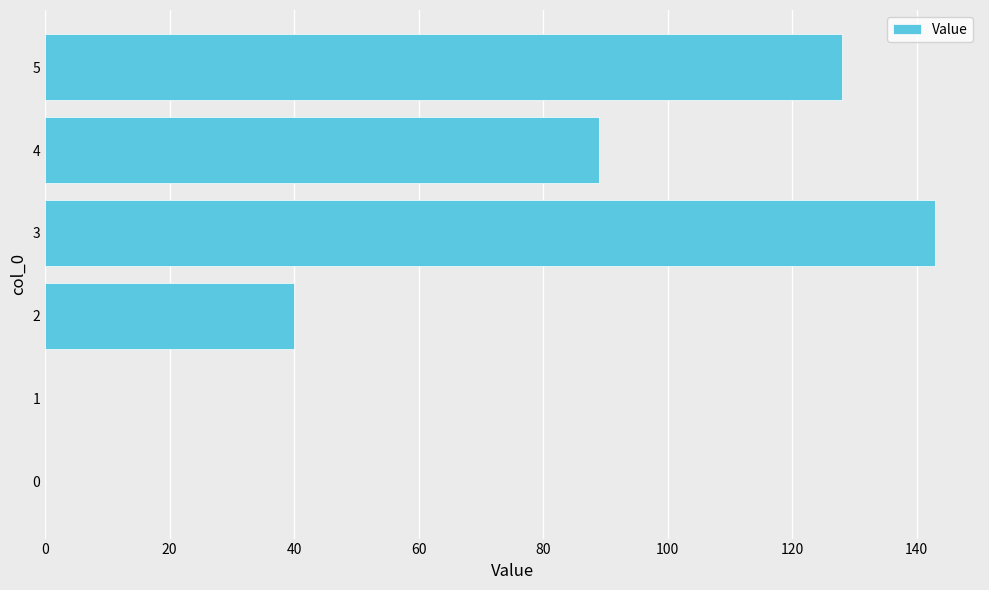

How many series are shown in this chart?

1